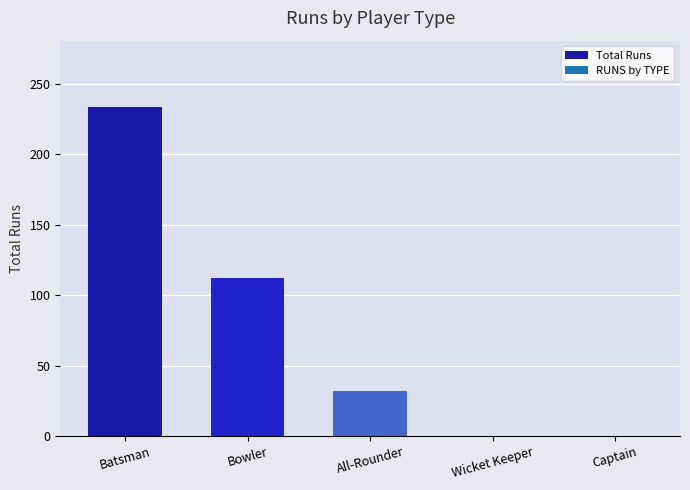

Reading left to right, transcribe all the data shown in this chart.

Batsman=234	Bowler=112	All-Rounder=32	Wicket Keeper=0	Captain=0